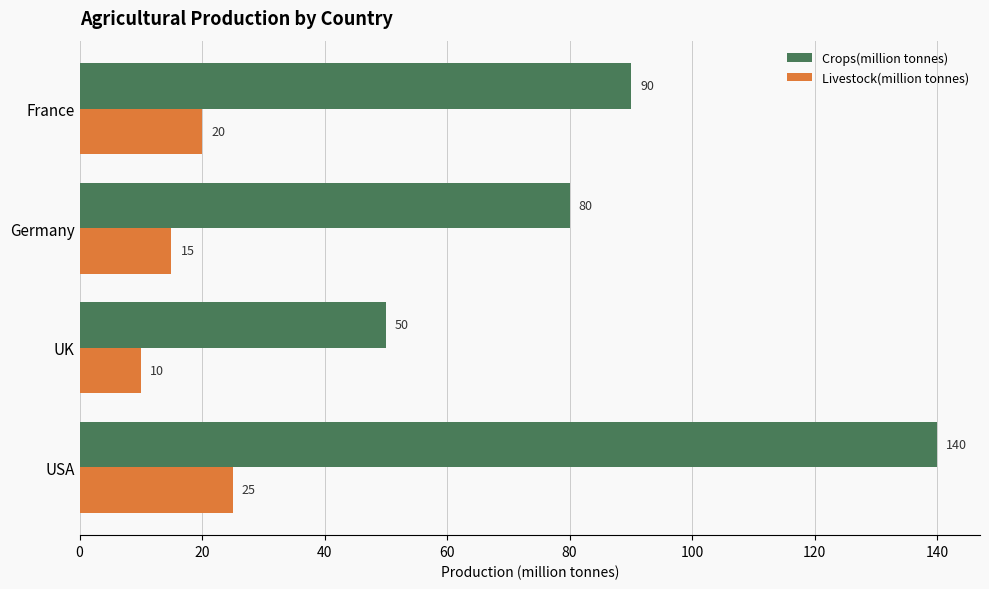

Rank the series by their average value, from highest to lowest.

Crops(million tonnes), Livestock(million tonnes)